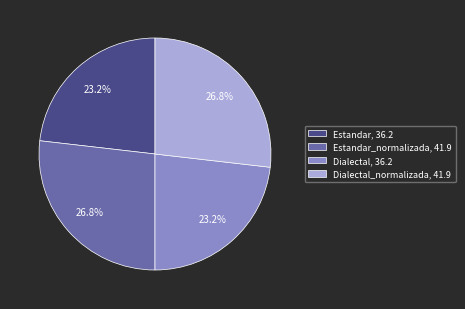

What percentage do Dialectal_normalizada, 41.9 and Estandar_normalizada, 41.9 together represent?

53.6%